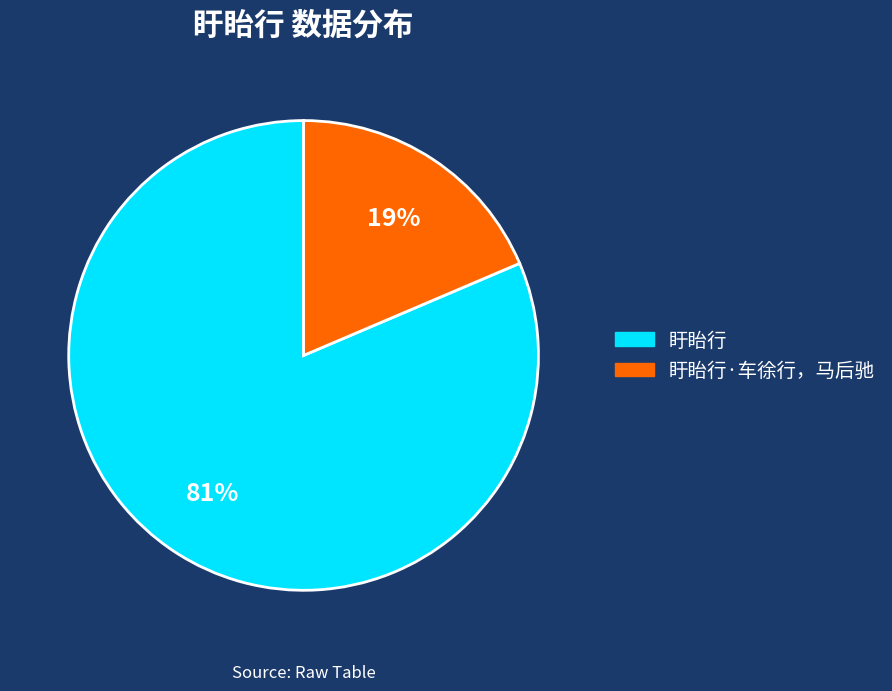

Does any single category account for the majority?

Yes